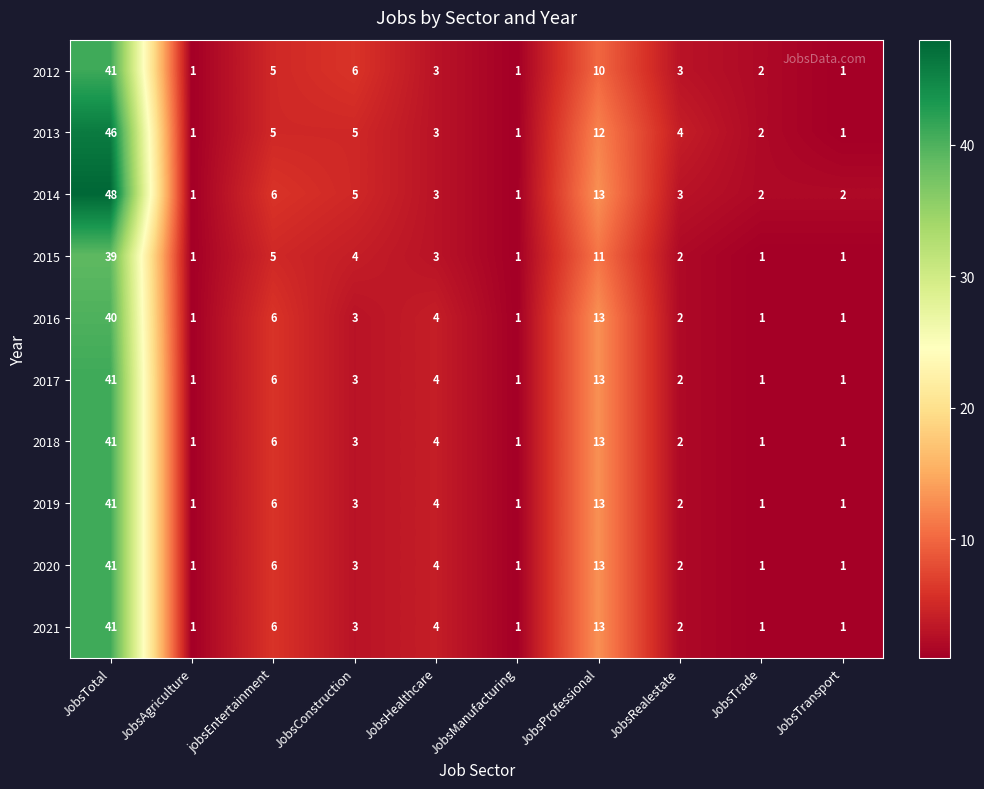

What is the average value of the 2018 series?

7